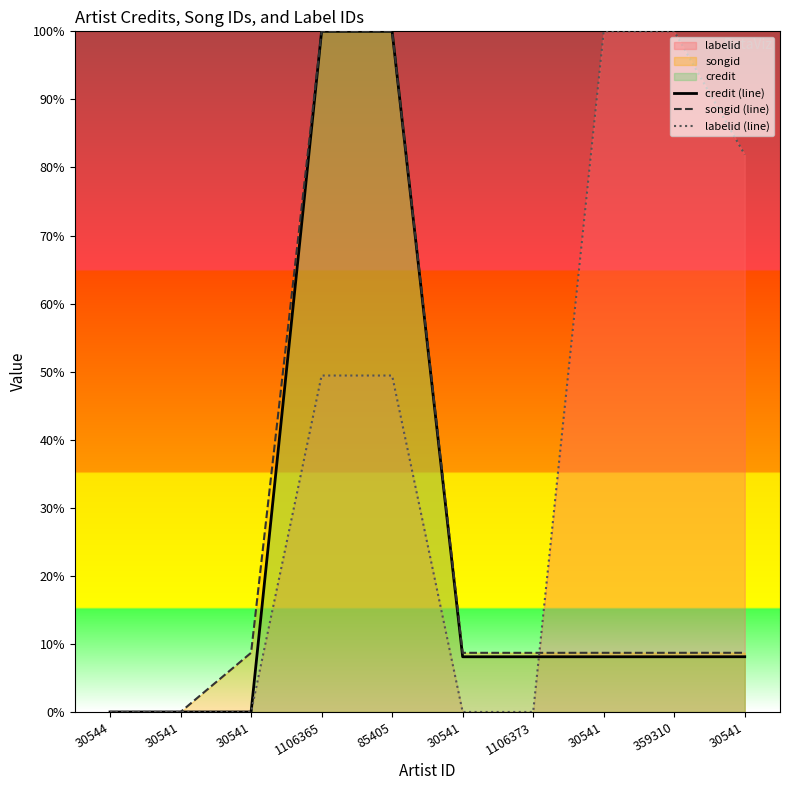

What is the sum of the songid (line) values at 85405 and 30541?

108.7